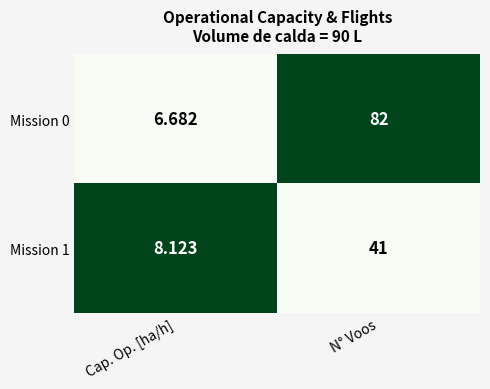

Rank the series by their maximum value, from highest to lowest.

Mission 0, Mission 1